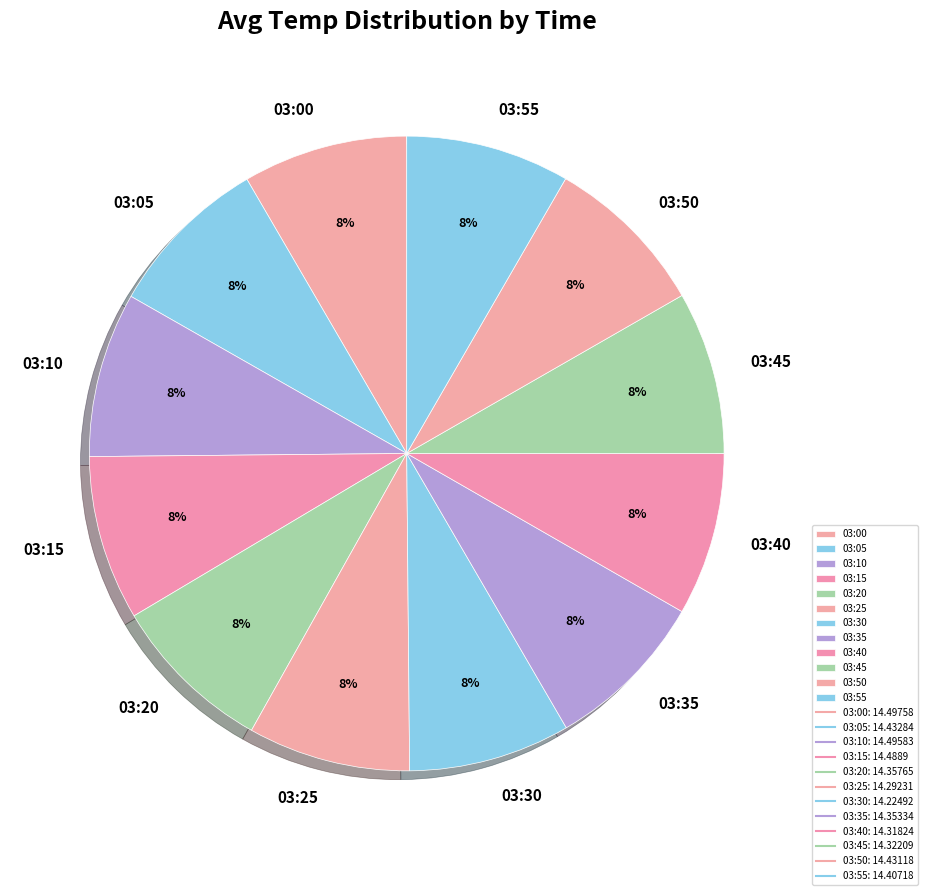

How many slices are in this pie chart?

12